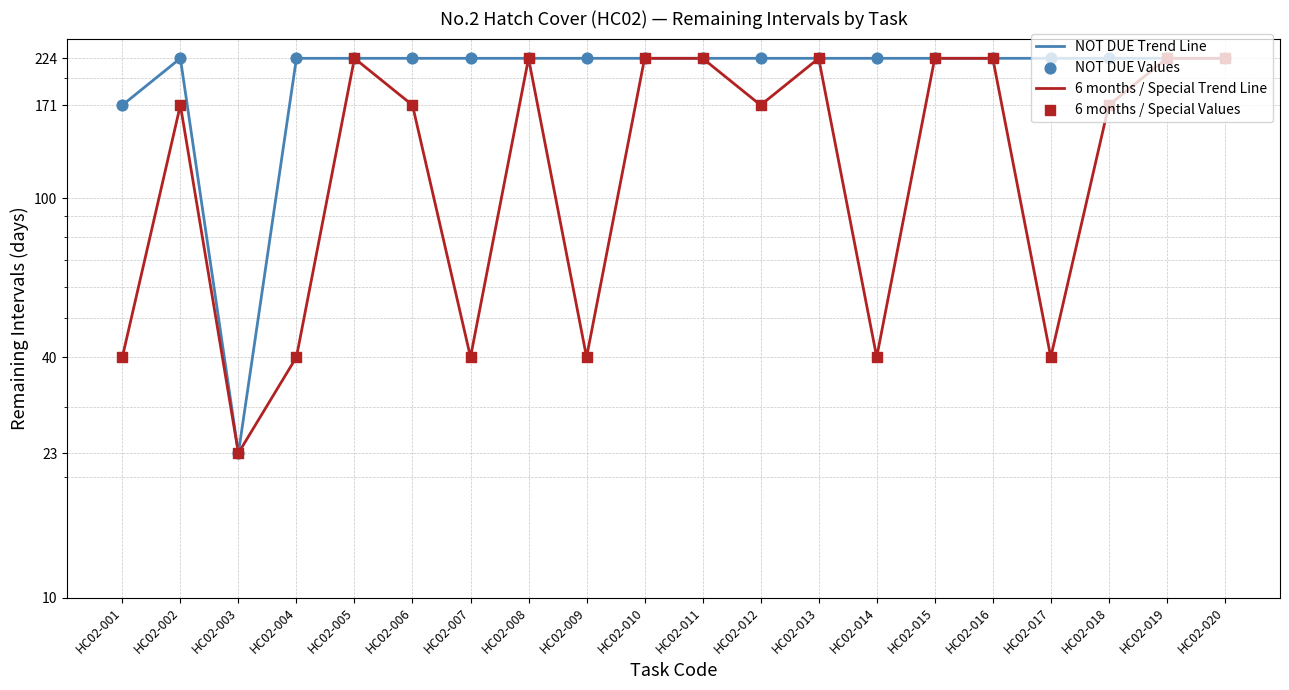

Is the value of NOT DUE Values at HC02-003 greater than the value of 6 months / Special Trend Line at HC02-018?

No